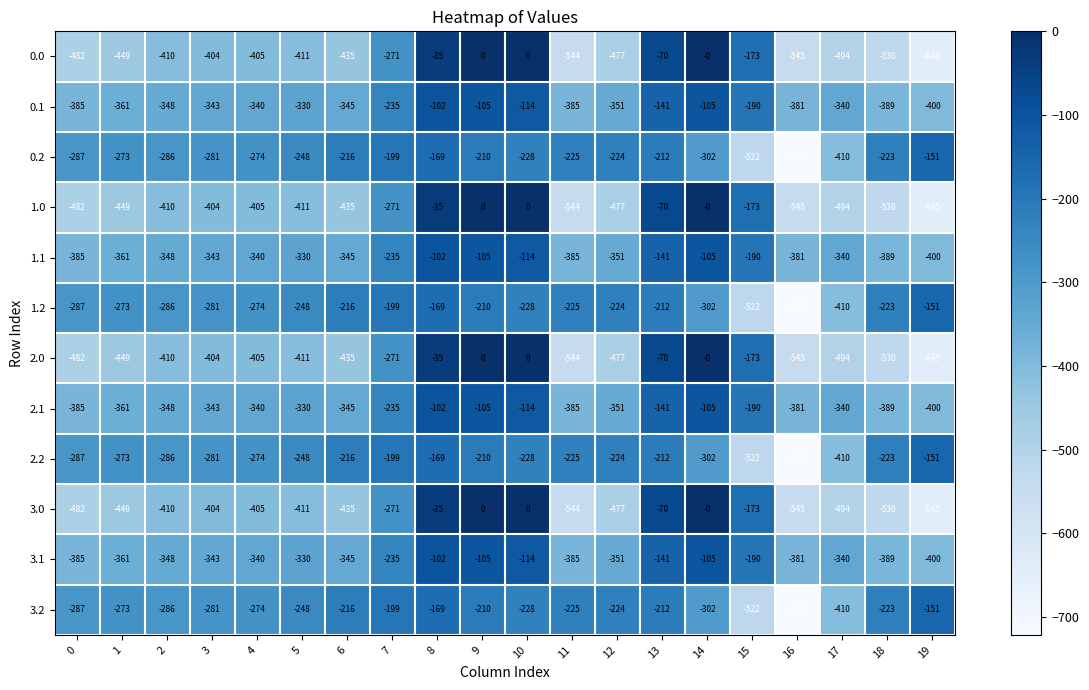

What is the difference between the 3.2 values at 1 and 0?

14